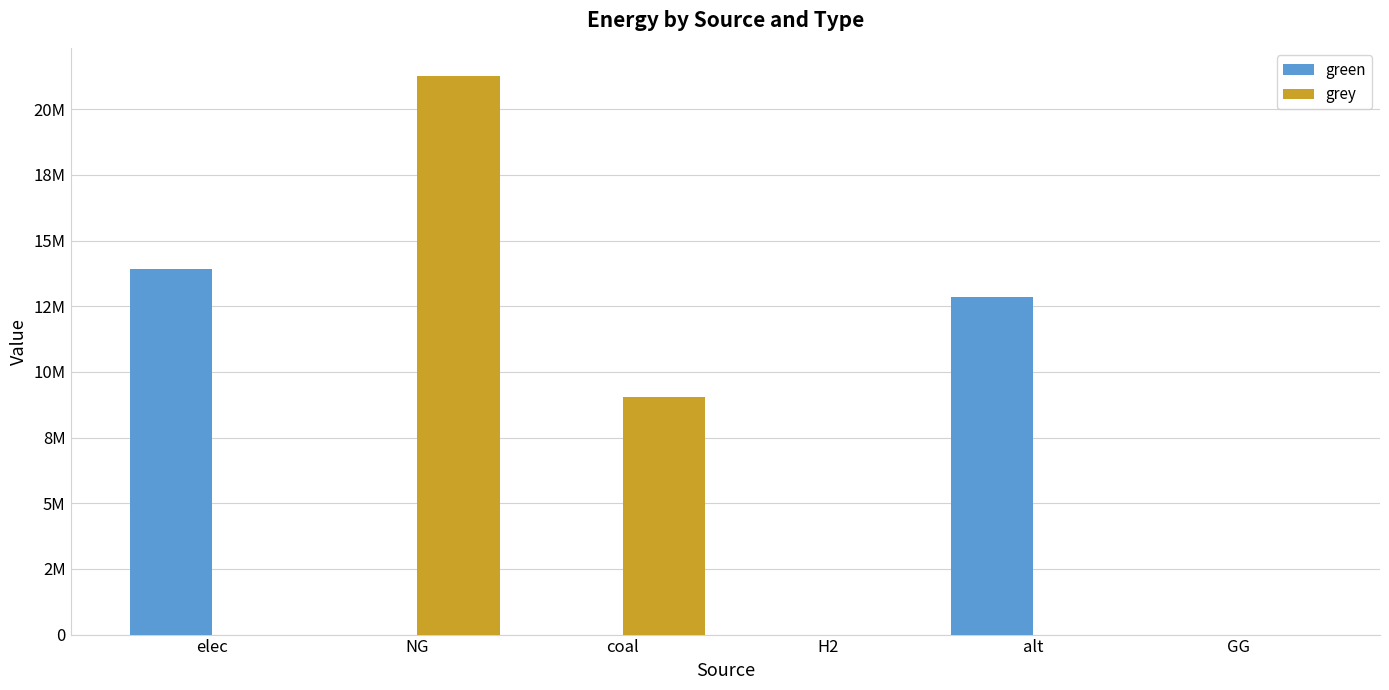

What are all the series names shown in the legend?

green, grey